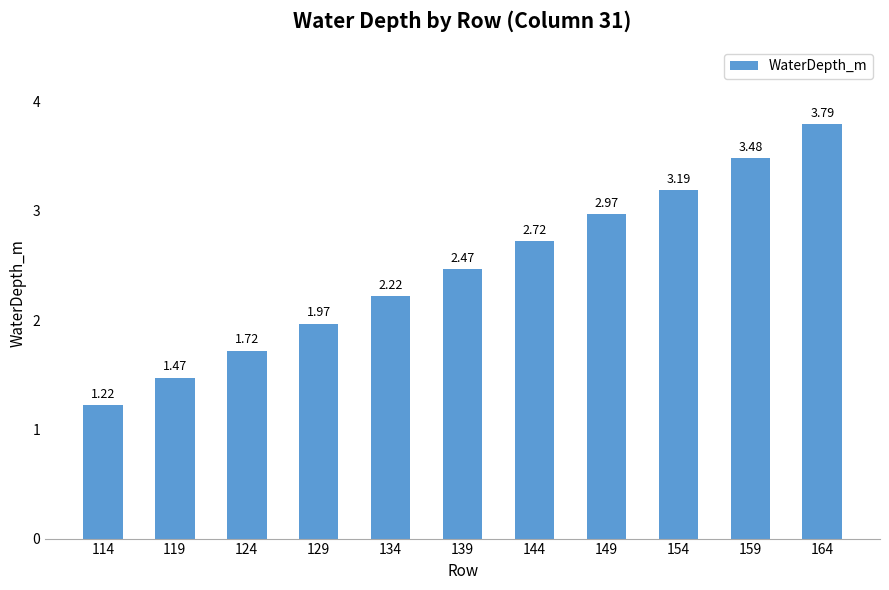

List the labels in order of value, largest first.

164, 159, 154, 149, 144, 139, 134, 129, 124, 119, 114